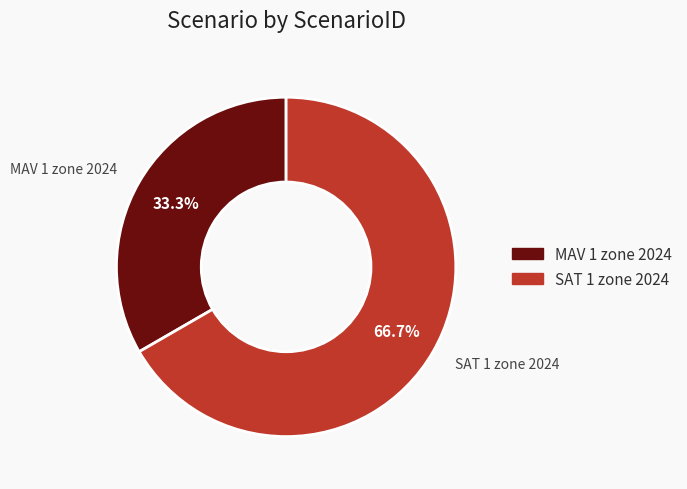

To the nearest percent, what is the combined percentage of MAV 1 zone 2024 and SAT 1 zone 2024?

100%